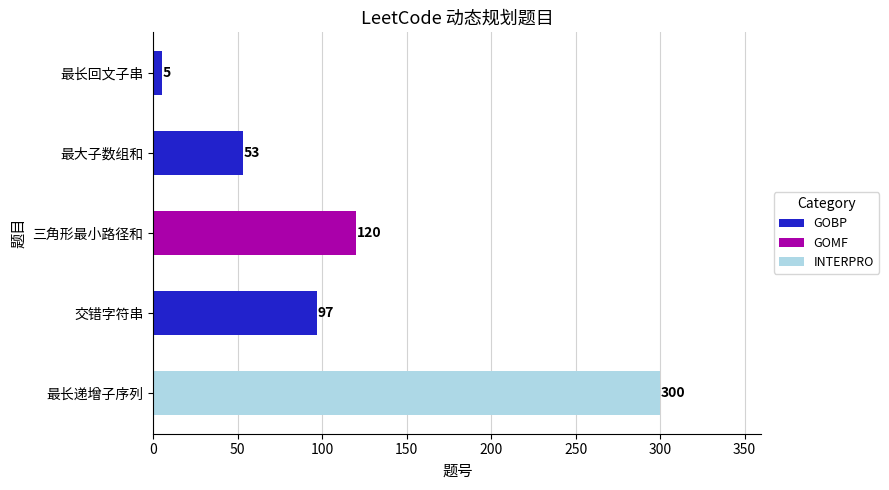

What position from the top is 最大子数组和?

2